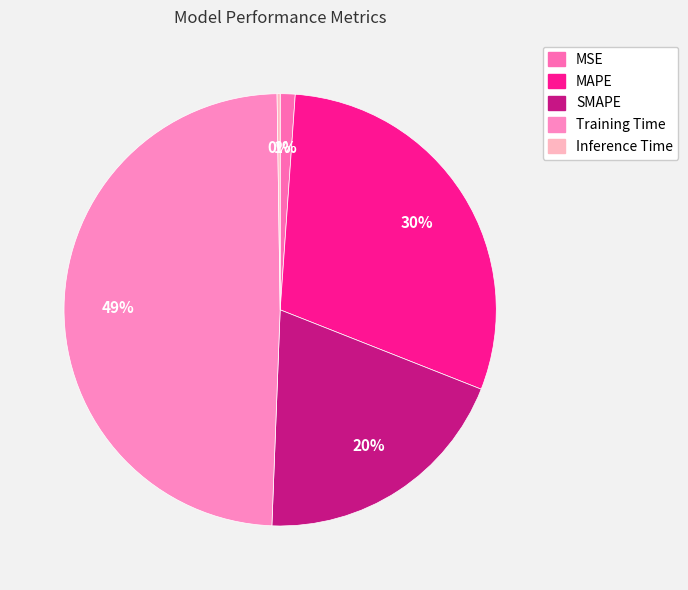

The MAPE slice represents 41% of the pie. True or false?

False